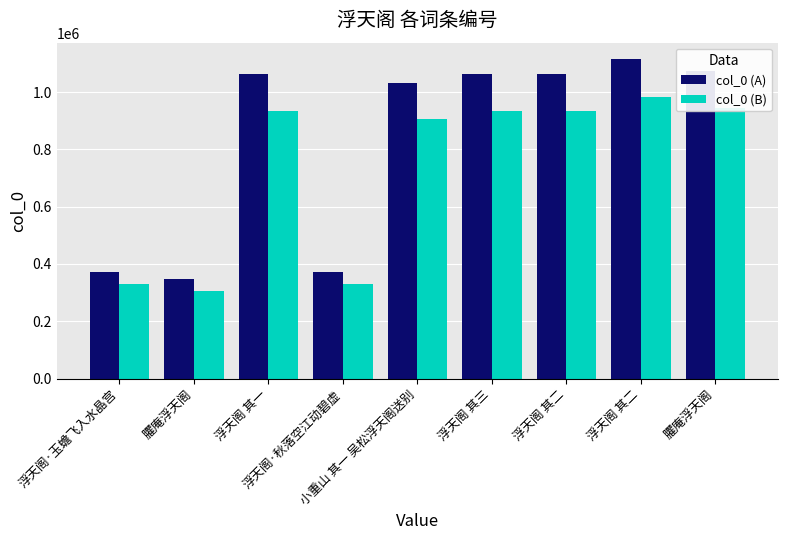

What is the value of the col_0 (A) bar at the 4th from the left?

373359.0